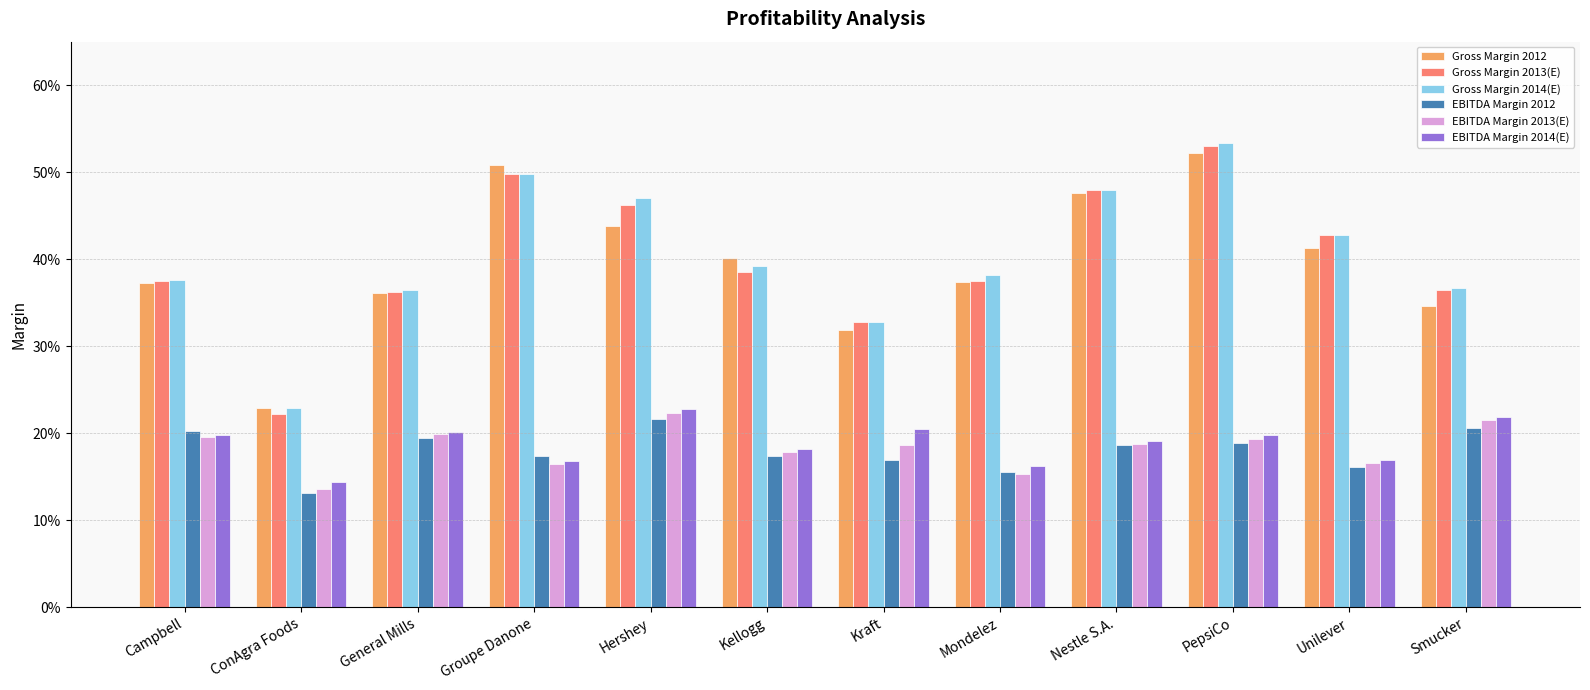

Which series has the widest spread of values?

Gross Margin 2013(E)